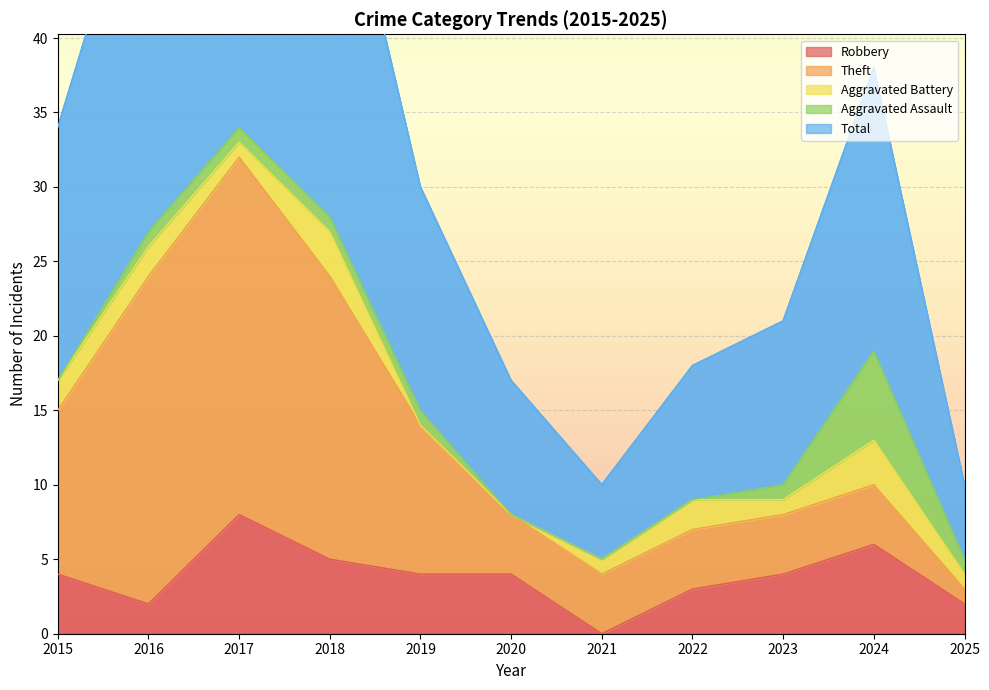

Reading left to right, list all the values displayed in this chart.

Robbery: 2015=4	2016=2	2017=8	2018=5	2019=4	2020=4	2021=0	2022=3	2023=4	2024=6	2025=2
Theft: 2015=11	2016=22	2017=24	2018=19	2019=10	2020=4	2021=4	2022=4	2023=4	2024=4	2025=1
Aggravated Battery: 2015=2	2016=2	2017=1	2018=3	2019=0	2020=0	2021=1	2022=2	2023=1	2024=3	2025=1
Aggravated Assault: 2015=0	2016=1	2017=1	2018=1	2019=1	2020=0	2021=0	2022=0	2023=1	2024=6	2025=1
Total: 2015=17	2016=27	2017=35	2018=28	2019=15	2020=9	2021=5	2022=9	2023=11	2024=19	2025=5